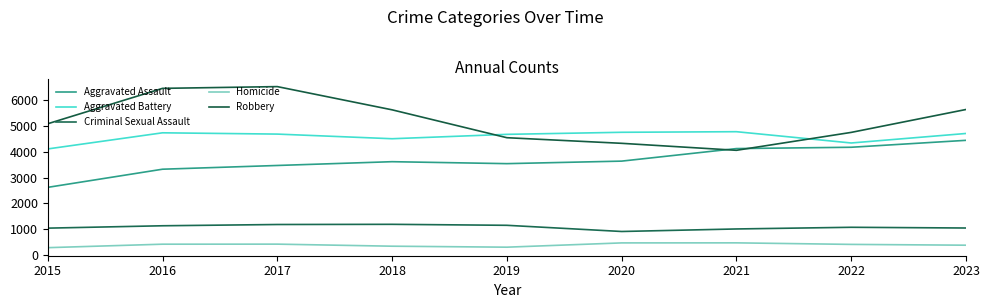

At which label does Robbery first exceed 5087?

2016